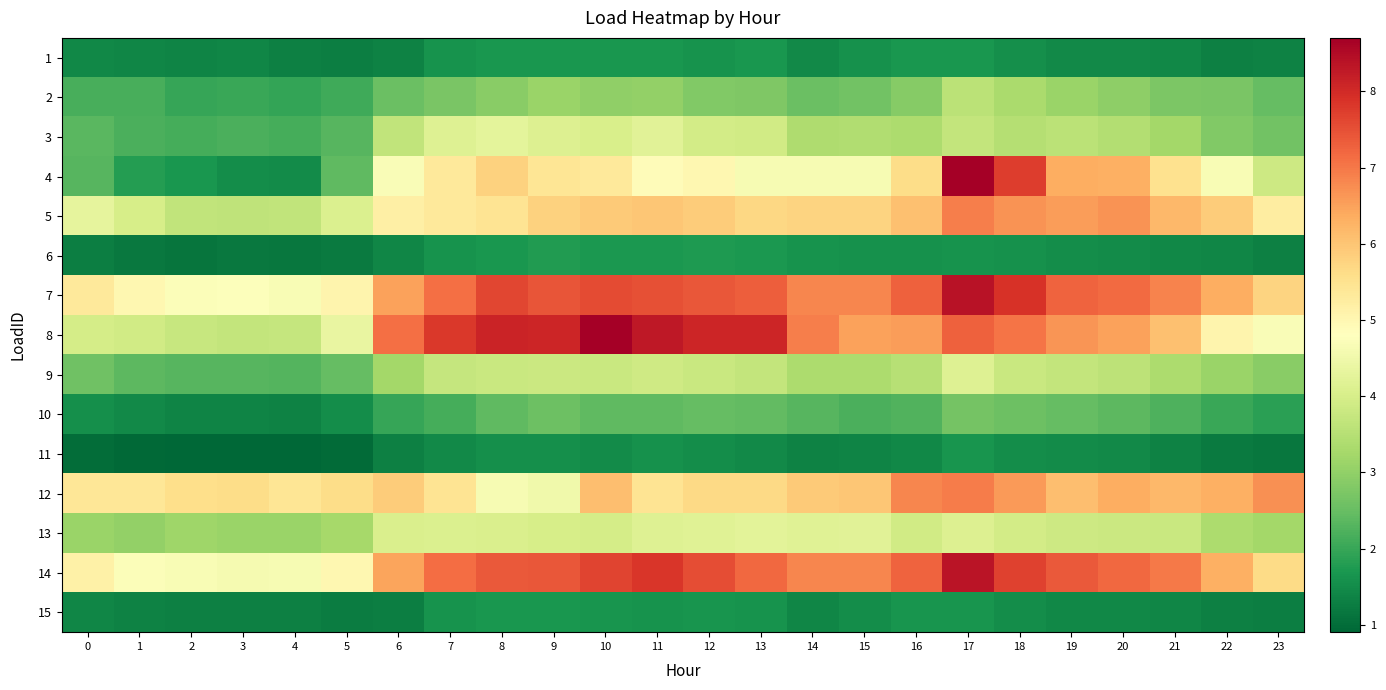

How many distinct data groups are displayed?

15